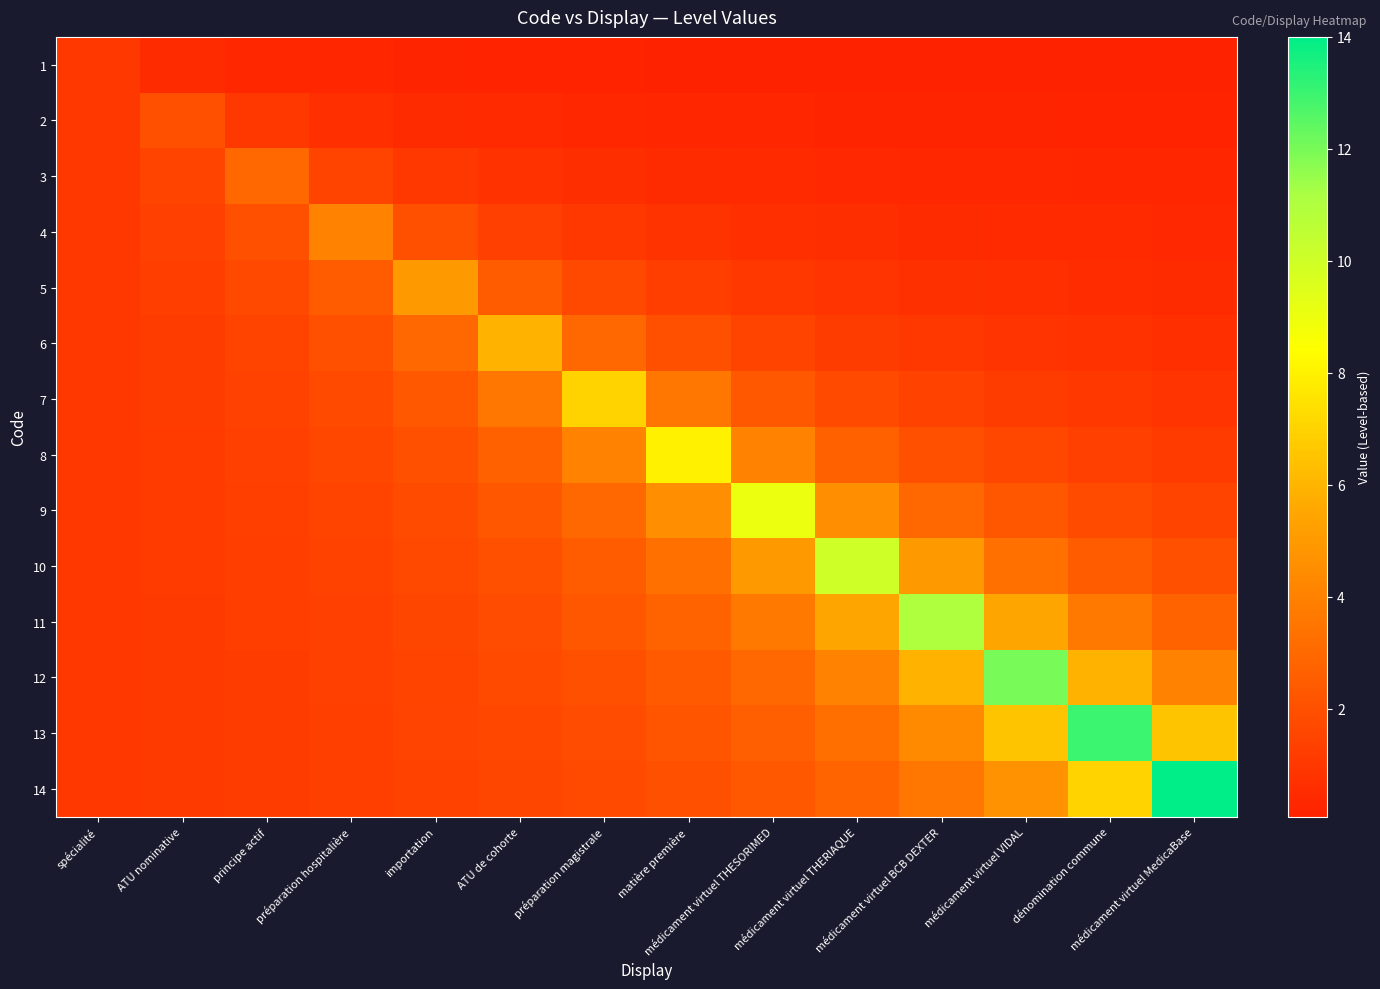

Reading right to left, transcribe all the data shown in this chart.

1: médicament virtuel MedicaBase=0.1	dénomination commune=0.1	médicament virtuel VIDAL=0.1	médicament virtuel BCB DEXTER=0.1	médicament virtuel THERIAQUE=0.1	médicament virtuel THESORIMED=0.1	matière première=0.1	préparation magistrale=0.1	ATU de cohorte=0.2	importation=0.2	préparation hospitalière=0.2	principe actif=0.3	ATU nominative=0.5	spécialité=1.0
2: médicament virtuel MedicaBase=0.2	dénomination commune=0.2	médicament virtuel VIDAL=0.2	médicament virtuel BCB DEXTER=0.2	médicament virtuel THERIAQUE=0.2	médicament virtuel THESORIMED=0.2	matière première=0.3	préparation magistrale=0.3	ATU de cohorte=0.4	importation=0.5	préparation hospitalière=0.7	principe actif=1.0	ATU nominative=2.0	spécialité=1.0
3: médicament virtuel MedicaBase=0.2	dénomination commune=0.3	médicament virtuel VIDAL=0.3	médicament virtuel BCB DEXTER=0.3	médicament virtuel THERIAQUE=0.4	médicament virtuel THESORIMED=0.4	matière première=0.5	préparation magistrale=0.6	ATU de cohorte=0.8	importation=1.0	préparation hospitalière=1.5	principe actif=3.0	ATU nominative=1.5	spécialité=1.0
4: médicament virtuel MedicaBase=0.4	dénomination commune=0.4	médicament virtuel VIDAL=0.4	médicament virtuel BCB DEXTER=0.5	médicament virtuel THERIAQUE=0.6	médicament virtuel THESORIMED=0.7	matière première=0.8	préparation magistrale=1.0	ATU de cohorte=1.3	importation=2.0	préparation hospitalière=4.0	principe actif=2.0	ATU nominative=1.3	spécialité=1.0
5: médicament virtuel MedicaBase=0.5	dénomination commune=0.6	médicament virtuel VIDAL=0.6	médicament virtuel BCB DEXTER=0.7	médicament virtuel THERIAQUE=0.8	médicament virtuel THESORIMED=1.0	matière première=1.2	préparation magistrale=1.7	ATU de cohorte=2.5	importation=5.0	préparation hospitalière=2.5	principe actif=1.7	ATU nominative=1.2	spécialité=1.0
6: médicament virtuel MedicaBase=0.7	dénomination commune=0.8	médicament virtuel VIDAL=0.9	médicament virtuel BCB DEXTER=1.0	médicament virtuel THERIAQUE=1.2	médicament virtuel THESORIMED=1.5	matière première=2.0	préparation magistrale=3.0	ATU de cohorte=6.0	importation=3.0	préparation hospitalière=2.0	principe actif=1.5	ATU nominative=1.2	spécialité=1.0
7: médicament virtuel MedicaBase=0.9	dénomination commune=1.0	médicament virtuel VIDAL=1.2	médicament virtuel BCB DEXTER=1.4	médicament virtuel THERIAQUE=1.8	médicament virtuel THESORIMED=2.3	matière première=3.5	préparation magistrale=7.0	ATU de cohorte=3.5	importation=2.3	préparation hospitalière=1.8	principe actif=1.4	ATU nominative=1.2	spécialité=1.0
8: médicament virtuel MedicaBase=1.1	dénomination commune=1.3	médicament virtuel VIDAL=1.6	médicament virtuel BCB DEXTER=2.0	médicament virtuel THERIAQUE=2.7	médicament virtuel THESORIMED=4.0	matière première=8.0	préparation magistrale=4.0	ATU de cohorte=2.7	importation=2.0	préparation hospitalière=1.6	principe actif=1.3	ATU nominative=1.1	spécialité=1.0
9: médicament virtuel MedicaBase=1.5	dénomination commune=1.8	médicament virtuel VIDAL=2.2	médicament virtuel BCB DEXTER=3.0	médicament virtuel THERIAQUE=4.5	médicament virtuel THESORIMED=9.0	matière première=4.5	préparation magistrale=3.0	ATU de cohorte=2.2	importation=1.8	préparation hospitalière=1.5	principe actif=1.3	ATU nominative=1.1	spécialité=1.0
10: médicament virtuel MedicaBase=2.0	dénomination commune=2.5	médicament virtuel VIDAL=3.3	médicament virtuel BCB DEXTER=5.0	médicament virtuel THERIAQUE=10.0	médicament virtuel THESORIMED=5.0	matière première=3.3	préparation magistrale=2.5	ATU de cohorte=2.0	importation=1.7	préparation hospitalière=1.4	principe actif=1.2	ATU nominative=1.1	spécialité=1.0
11: médicament virtuel MedicaBase=2.8	dénomination commune=3.7	médicament virtuel VIDAL=5.5	médicament virtuel BCB DEXTER=11.0	médicament virtuel THERIAQUE=5.5	médicament virtuel THESORIMED=3.7	matière première=2.8	préparation magistrale=2.2	ATU de cohorte=1.8	importation=1.6	préparation hospitalière=1.4	principe actif=1.2	ATU nominative=1.1	spécialité=1.0
12: médicament virtuel MedicaBase=4.0	dénomination commune=6.0	médicament virtuel VIDAL=12.0	médicament virtuel BCB DEXTER=6.0	médicament virtuel THERIAQUE=4.0	médicament virtuel THESORIMED=3.0	matière première=2.4	préparation magistrale=2.0	ATU de cohorte=1.7	importation=1.5	préparation hospitalière=1.3	principe actif=1.2	ATU nominative=1.1	spécialité=1.0
13: médicament virtuel MedicaBase=6.5	dénomination commune=13.0	médicament virtuel VIDAL=6.5	médicament virtuel BCB DEXTER=4.3	médicament virtuel THERIAQUE=3.2	médicament virtuel THESORIMED=2.6	matière première=2.2	préparation magistrale=1.9	ATU de cohorte=1.6	importation=1.4	préparation hospitalière=1.3	principe actif=1.2	ATU nominative=1.1	spécialité=1.0
14: médicament virtuel MedicaBase=14.0	dénomination commune=7.0	médicament virtuel VIDAL=4.7	médicament virtuel BCB DEXTER=3.5	médicament virtuel THERIAQUE=2.8	médicament virtuel THESORIMED=2.3	matière première=2.0	préparation magistrale=1.8	ATU de cohorte=1.6	importation=1.4	préparation hospitalière=1.3	principe actif=1.2	ATU nominative=1.1	spécialité=1.0